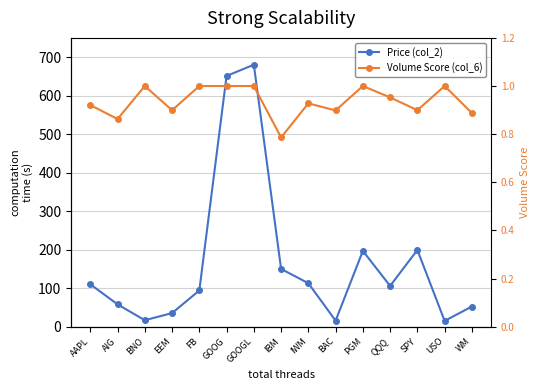

What is the difference between the highest and lowest values at GOOGL?

679.4